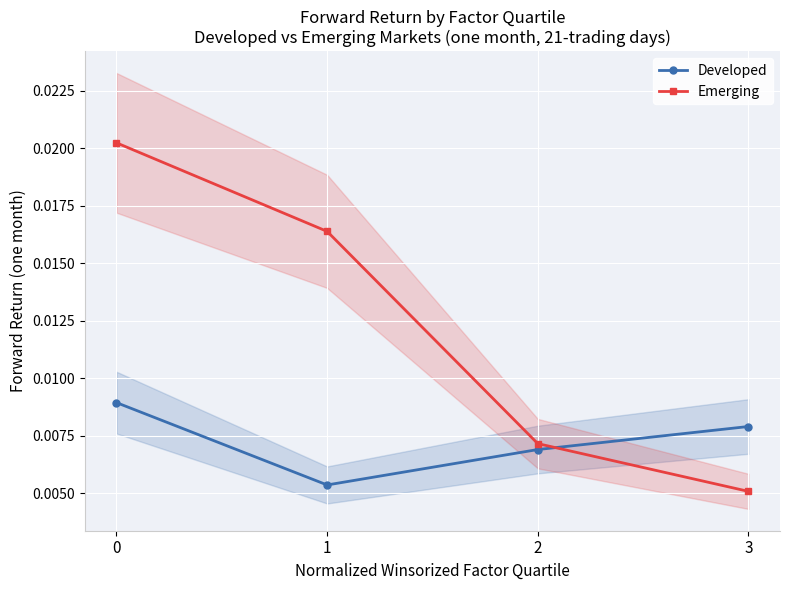

How many Emerging values are between 0 and 1?

4